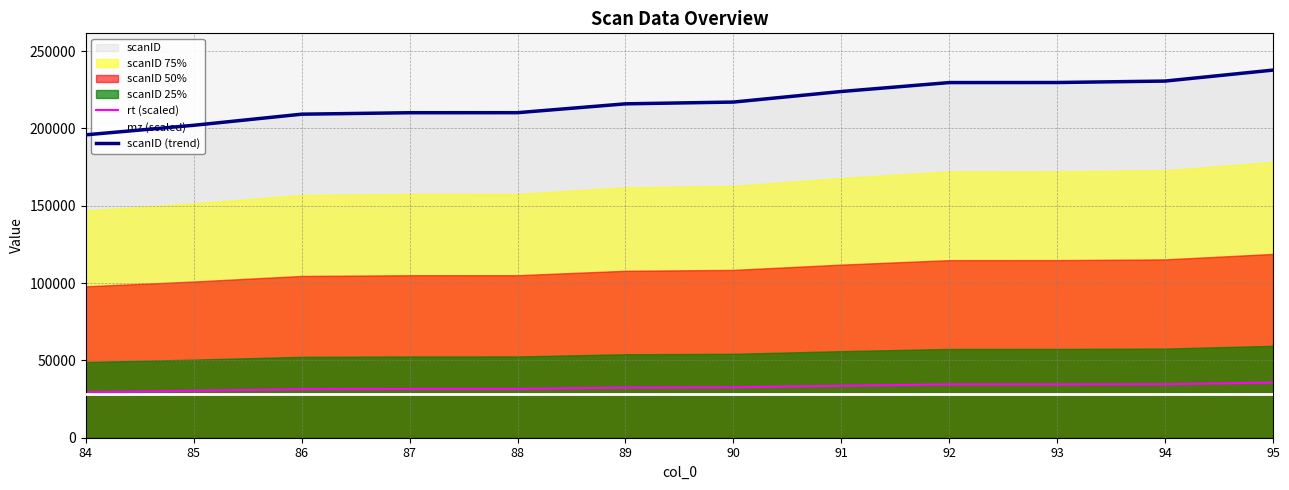

Which category has the lowest value across all series?

84